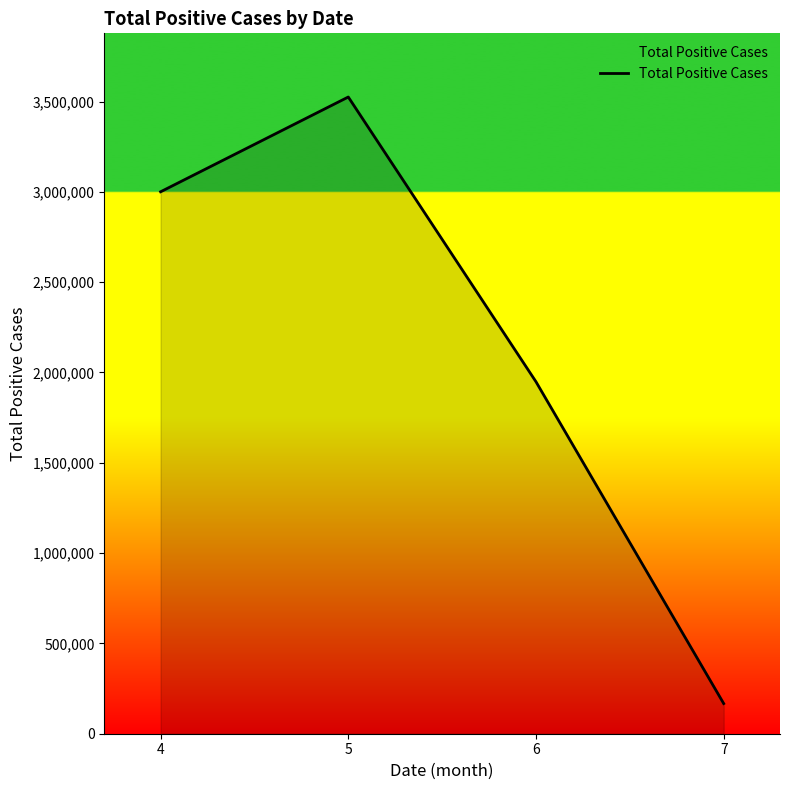

How many values are below 3000468?

2